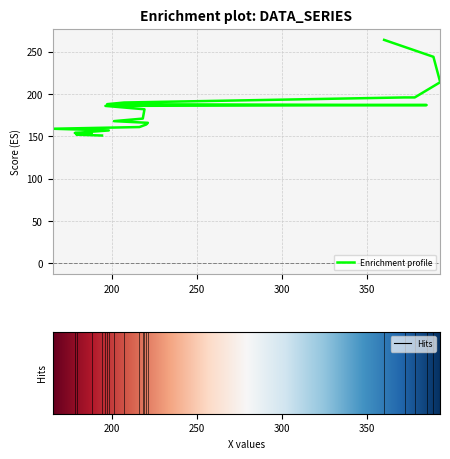

What is the sum of the values at 389 and 201?

412